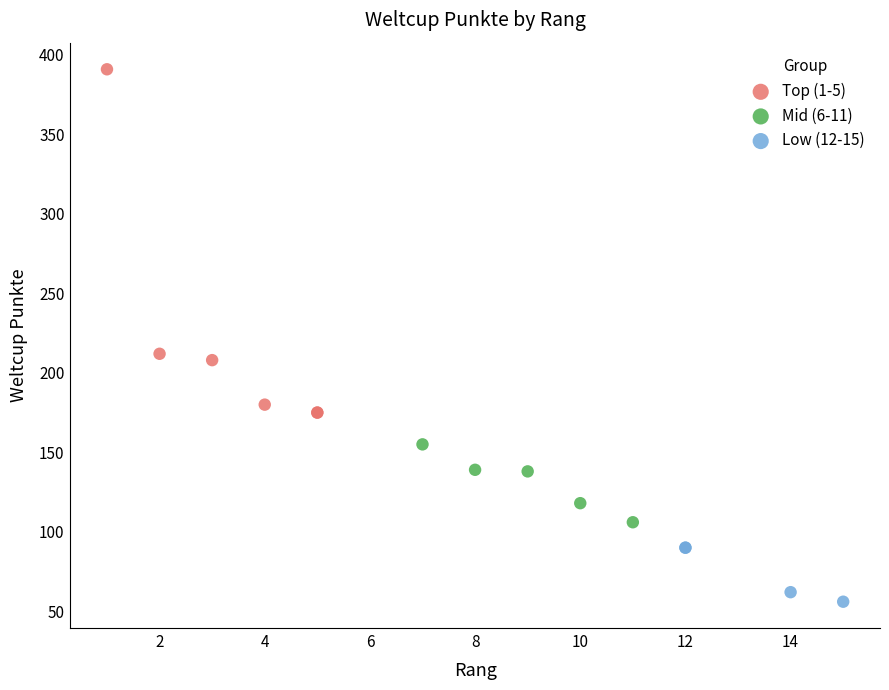

Which series has the largest Y range (max minus min)?

Top (1-5)